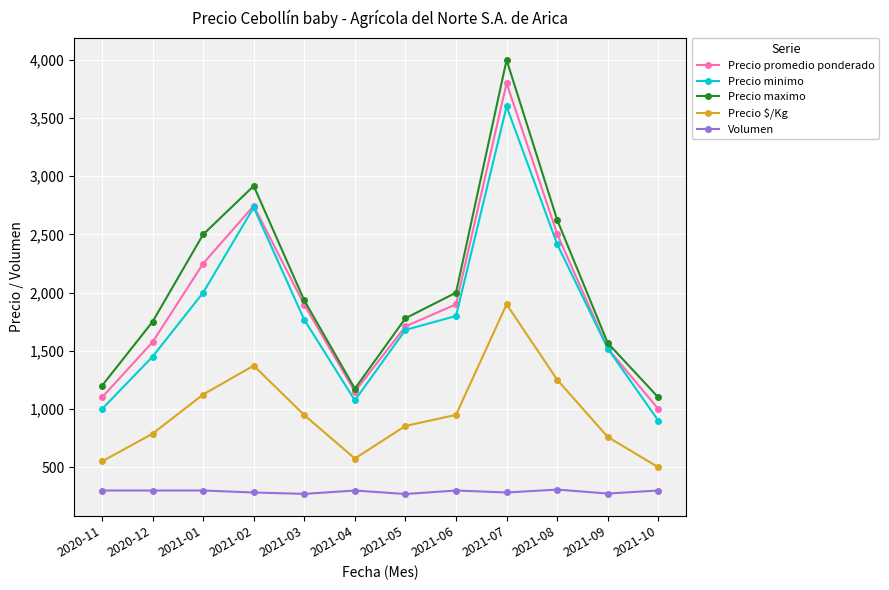

At 2020-11, list the series in order from largest to smallest.

Precio maximo, Precio promedio ponderado, Precio minimo, Precio $/Kg, Volumen